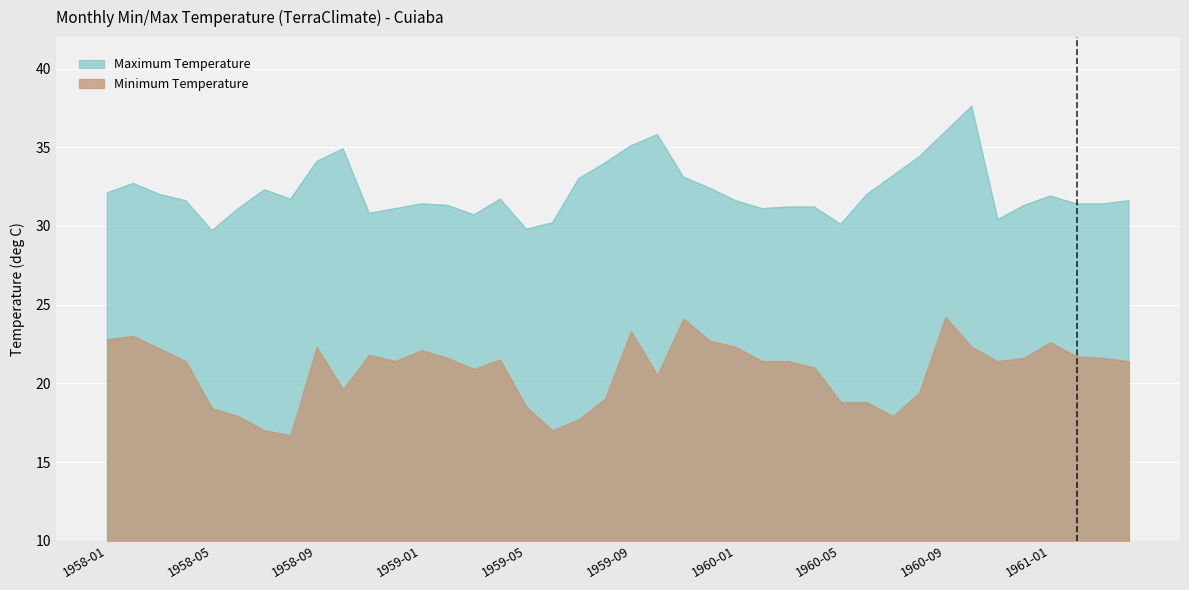

Reading right to left, list all the values displayed in this chart.

Minimum Temperature: 1961-04=21.4	1961-03=21.6	1961-02=21.7	1961-01=22.6	1960-12=21.6	1960-11=21.4	1960-10=22.3	1960-09=24.2	1960-08=19.4	1960-07=17.9	1960-06=18.8	1960-05=18.8	1960-04=21.0	1960-03=21.4	1960-02=21.4	1960-01=22.3	1959-12=22.7	1959-11=24.1	1959-10=20.5	1959-09=23.3	1959-08=19.0	1959-07=17.7	1959-06=17.0	1959-05=18.5	1959-04=21.5	1959-03=20.9	1959-02=21.6	1959-01=22.1	1958-12=21.4	1958-11=21.8	1958-10=19.6	1958-09=22.3	1958-08=16.7	1958-07=17.0	1958-06=17.9	1958-05=18.4	1958-04=21.4	1958-03=22.2	1958-02=23.0	1958-01=22.8
Maximum Temperature: 1961-04=31.6	1961-03=31.4	1961-02=31.4	1961-01=31.9	1960-12=31.3	1960-11=30.4	1960-10=37.6	1960-09=36.0	1960-08=34.4	1960-07=33.2	1960-06=32.0	1960-05=30.1	1960-04=31.2	1960-03=31.2	1960-02=31.1	1960-01=31.6	1959-12=32.4	1959-11=33.1	1959-10=35.8	1959-09=35.1	1959-08=34.0	1959-07=33.0	1959-06=30.2	1959-05=29.8	1959-04=31.7	1959-03=30.7	1959-02=31.3	1959-01=31.4	1958-12=31.1	1958-11=30.8	1958-10=34.9	1958-09=34.1	1958-08=31.7	1958-07=32.3	1958-06=31.1	1958-05=29.7	1958-04=31.6	1958-03=32.0	1958-02=32.7	1958-01=32.1